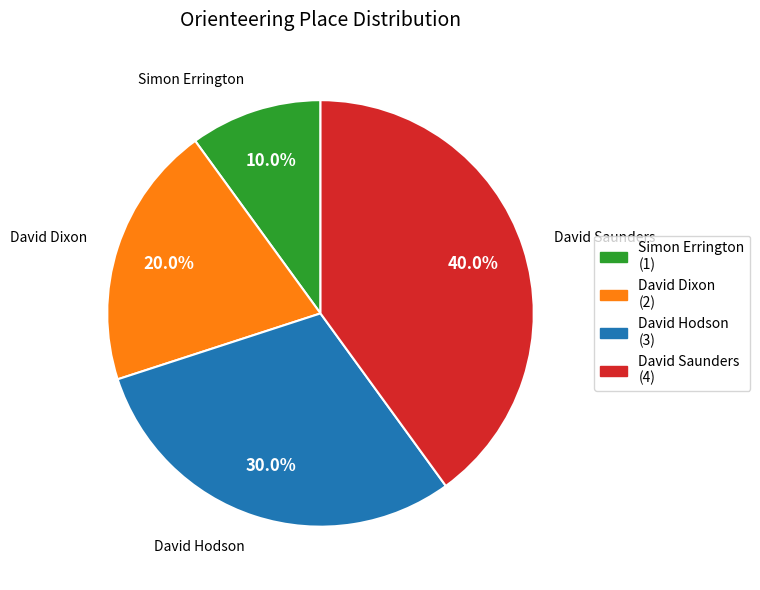

Is David Saunders the majority of the pie?

No